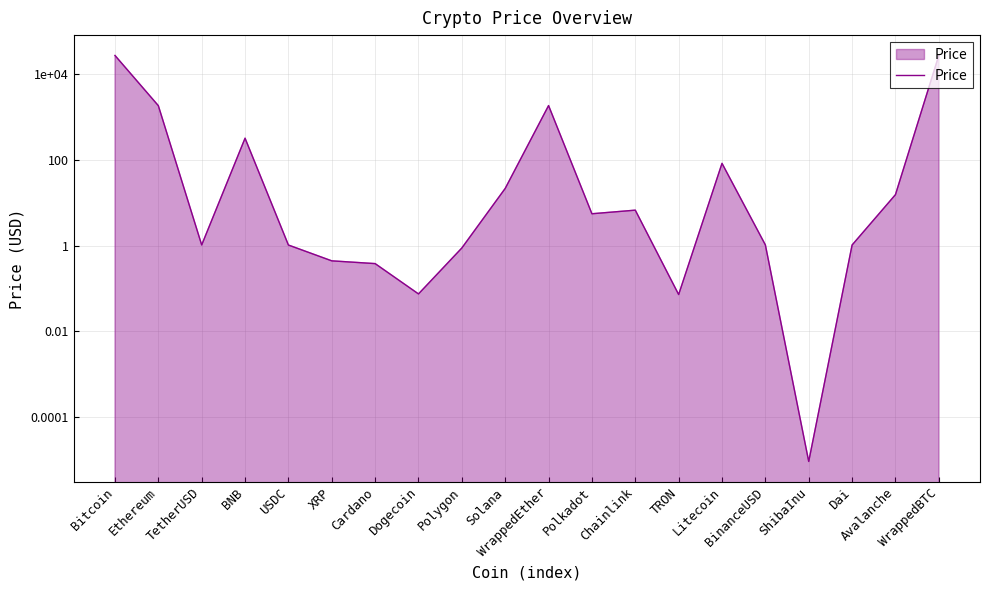

What is the label of the 17th point from the left?

ShibaInu